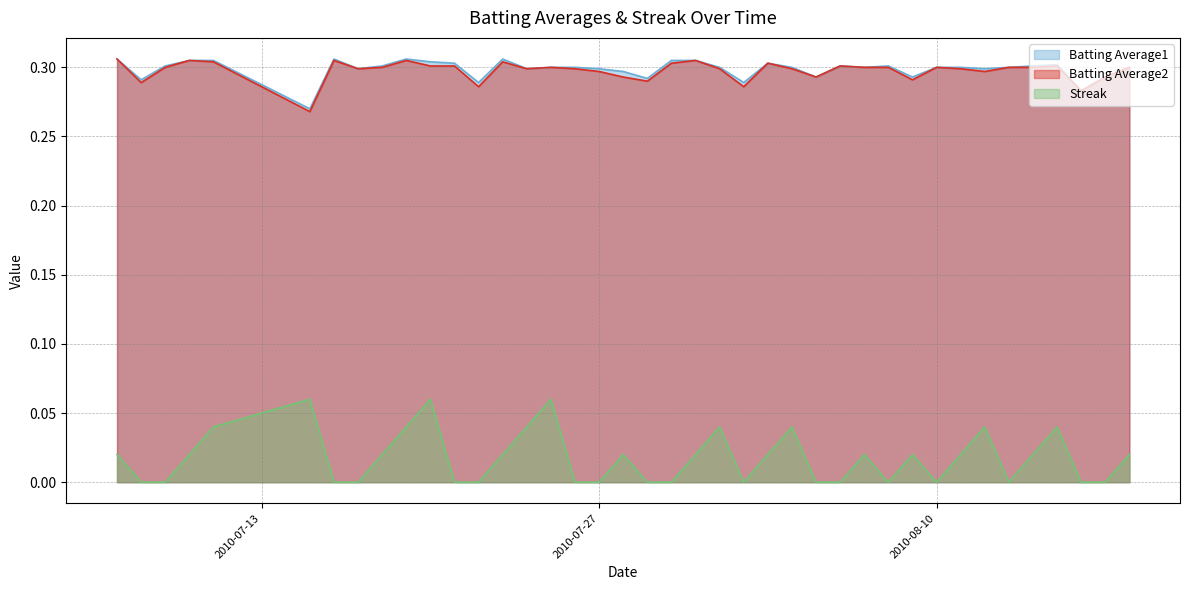

Rank the series at 2010-07-22 from lowest to highest value.

Streak, Batting Average2, Batting Average1